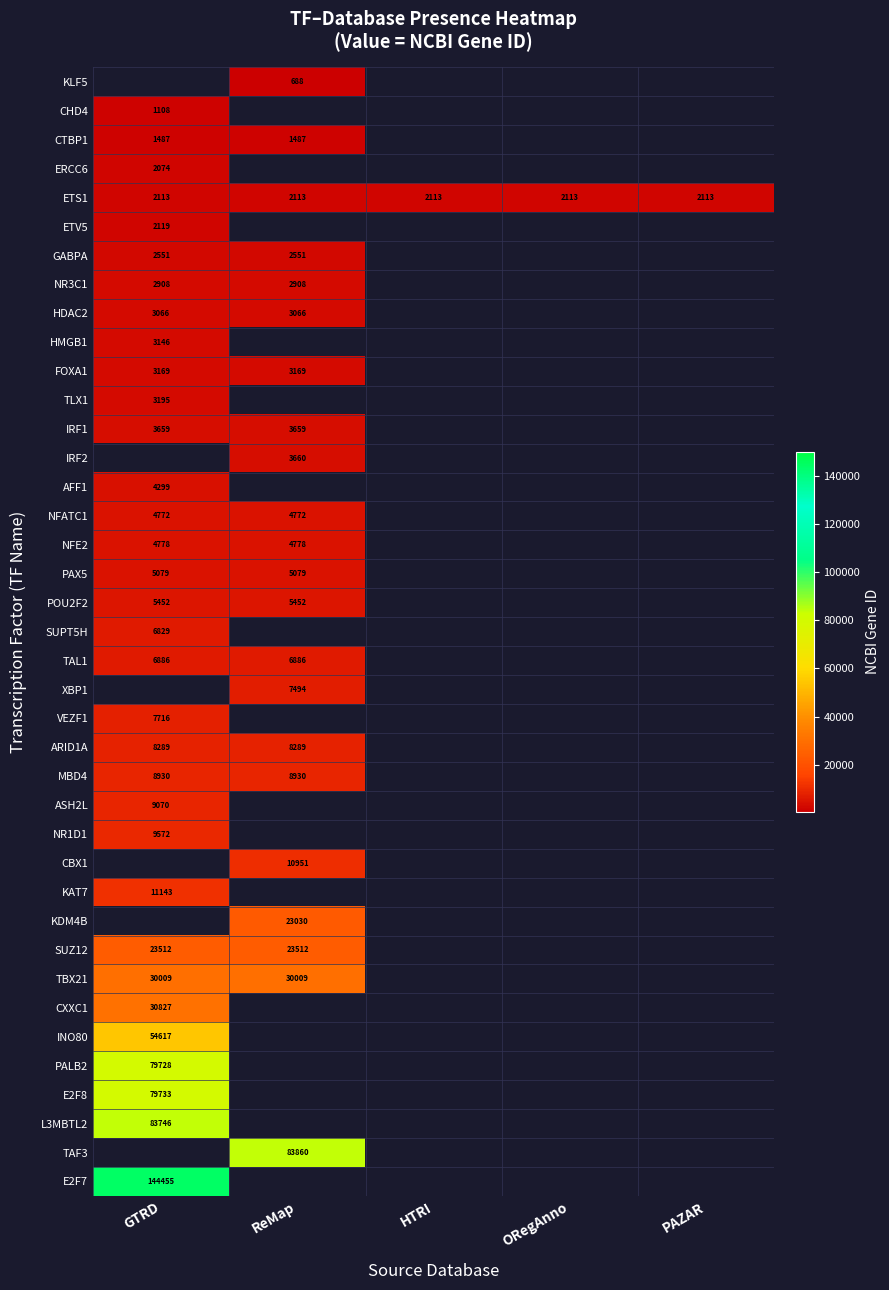

Read the ETS1 value at ORegAnno.

2113